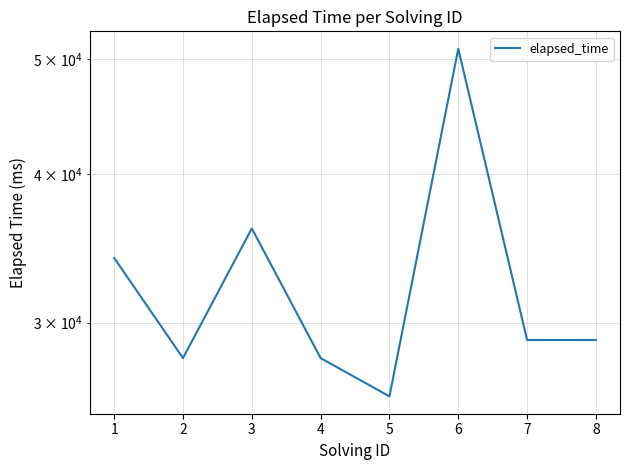

List the labels in order of value, smallest first.

5, 2, 4, 7, 8, 1, 3, 6